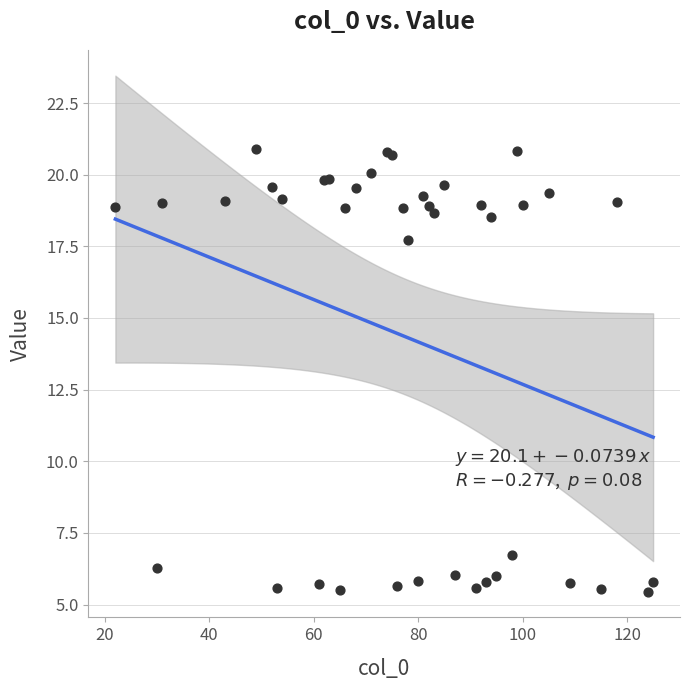

What Y value in the scatter plot is closest to 13?

17.7